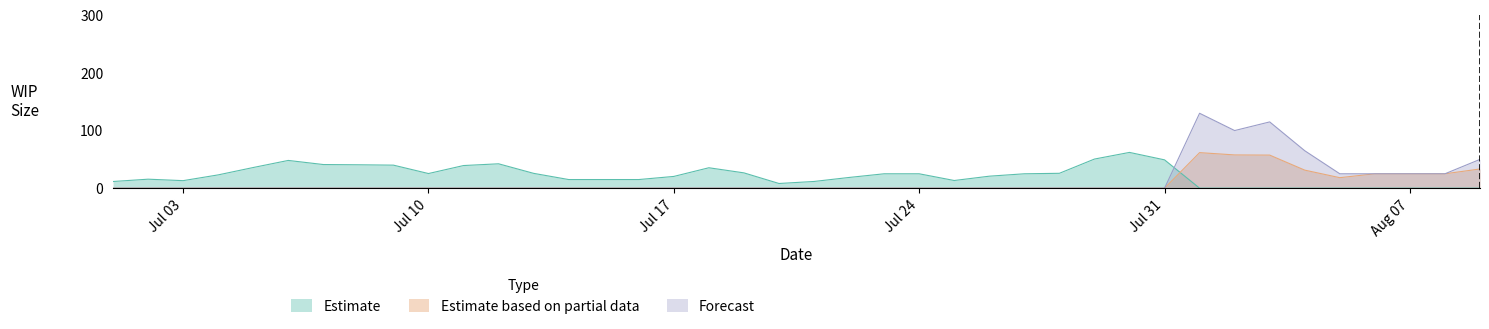

After their last crossing, which series has the higher values: Estimate or Estimate based on partial data?

Estimate based on partial data